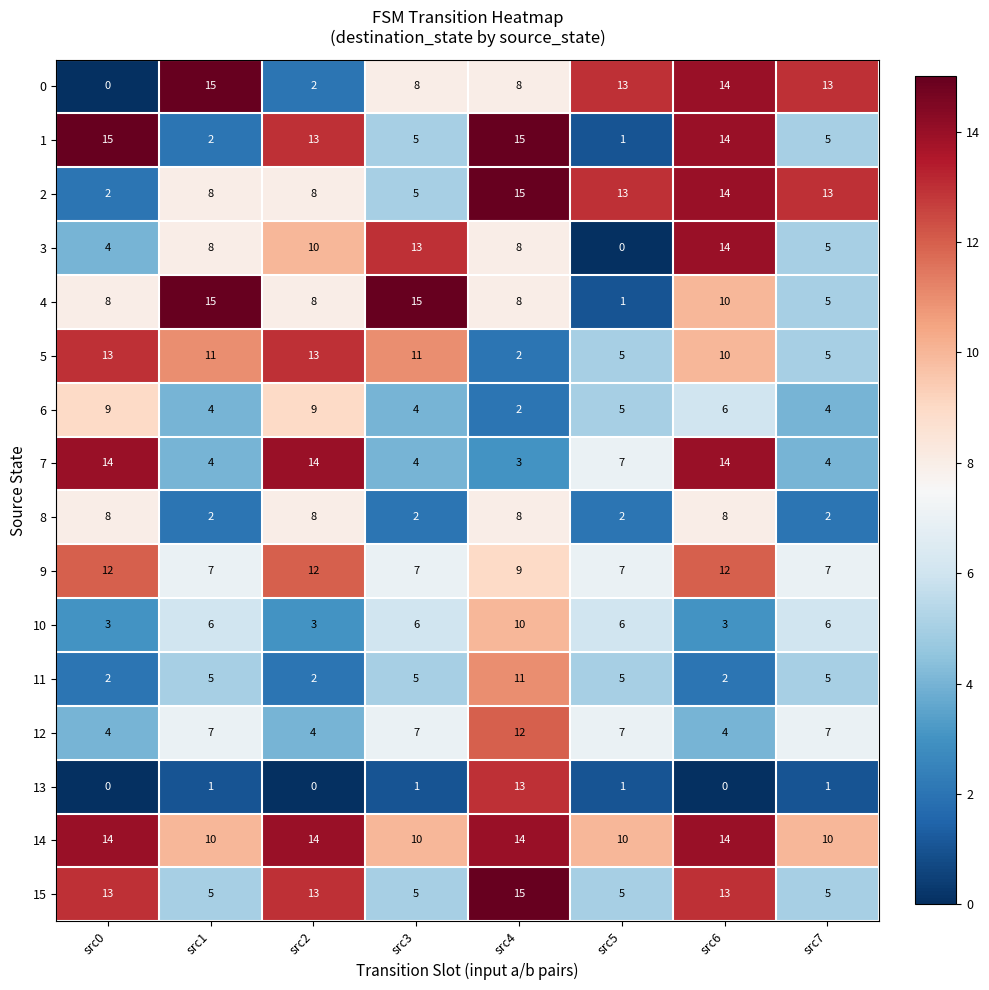

The value of 1 at src7 is 7. True or false?

False